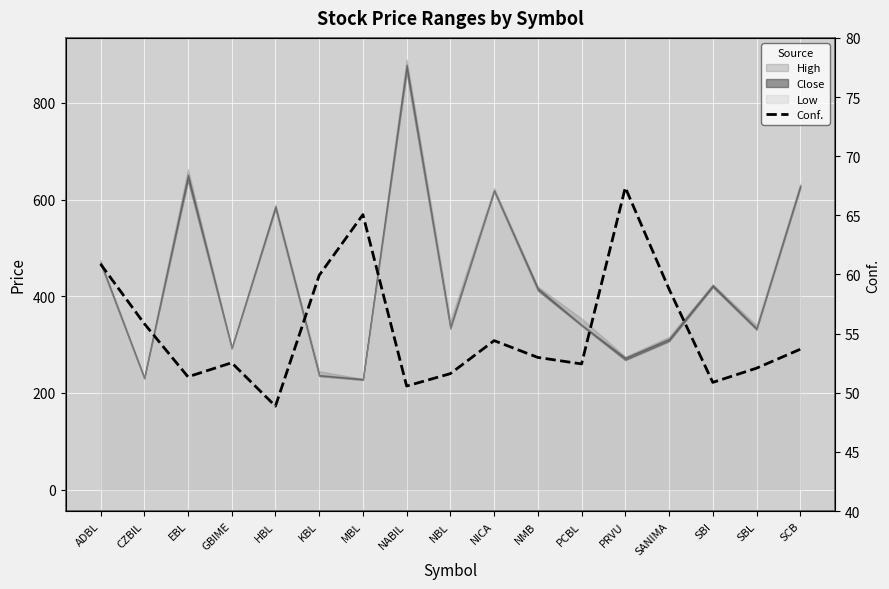

What is the value of the 14th point from the left?

58.8